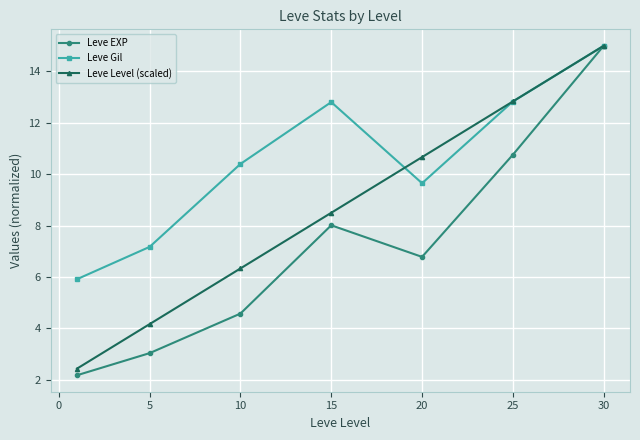

How many lines are shown in the chart?

3